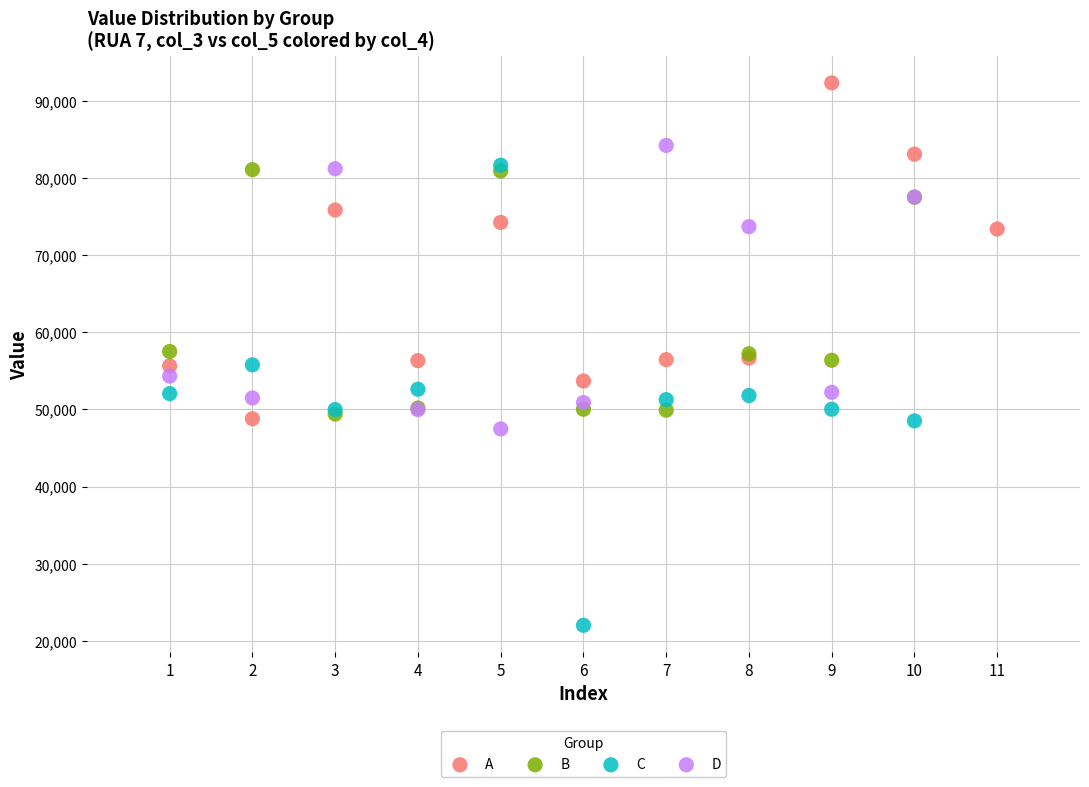

Which series reaches the minimum Y coordinate?

C